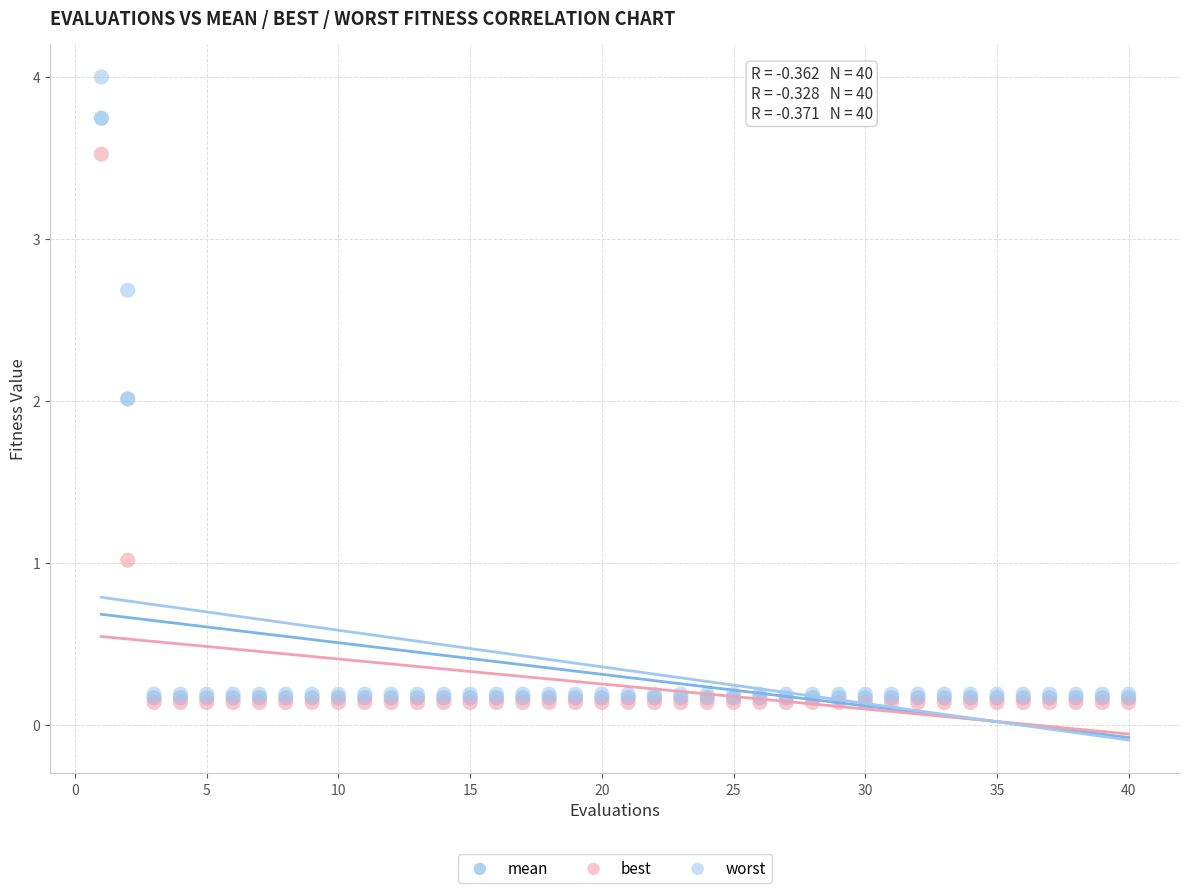

What are all the series names shown in the legend?

mean, best, worst